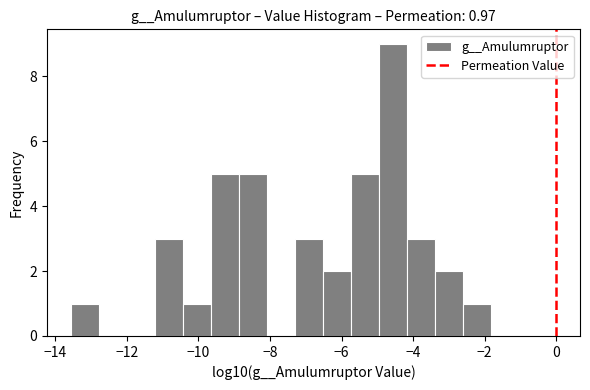

Read against the x-axis, roughly where is the centre of the tallest bar?

-4.6